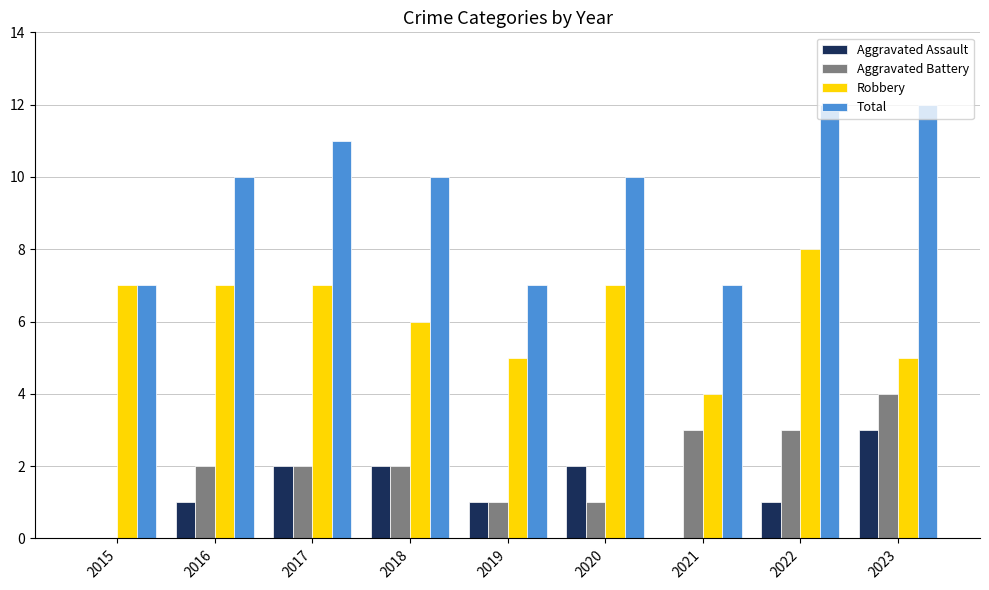

Reading left to right, list all the values displayed in this chart.

Aggravated Assault: 0	1	2	2	1	2	0	1	3
Aggravated Battery: 0	2	2	2	1	1	3	3	4
Robbery: 7	7	7	6	5	7	4	8	5
Total: 7	10	11	10	7	10	7	12	12